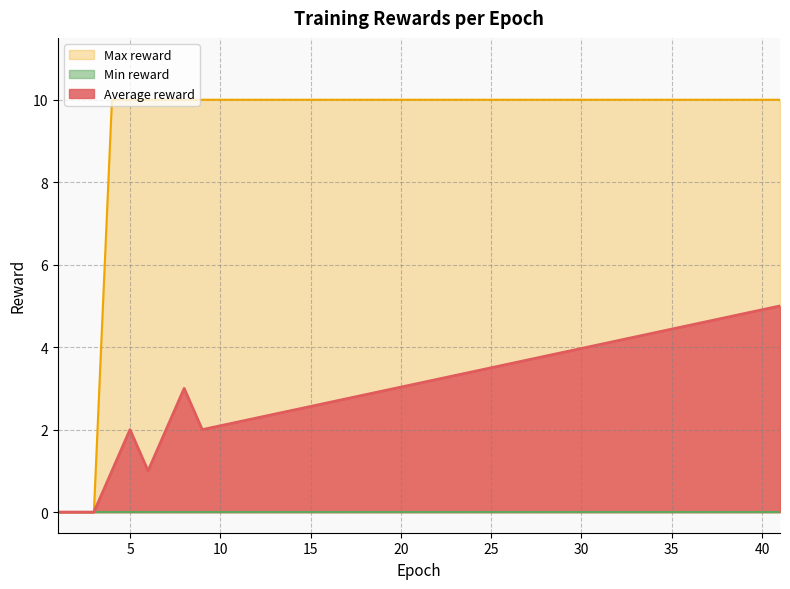

Which series has the widest spread of values?

Max reward